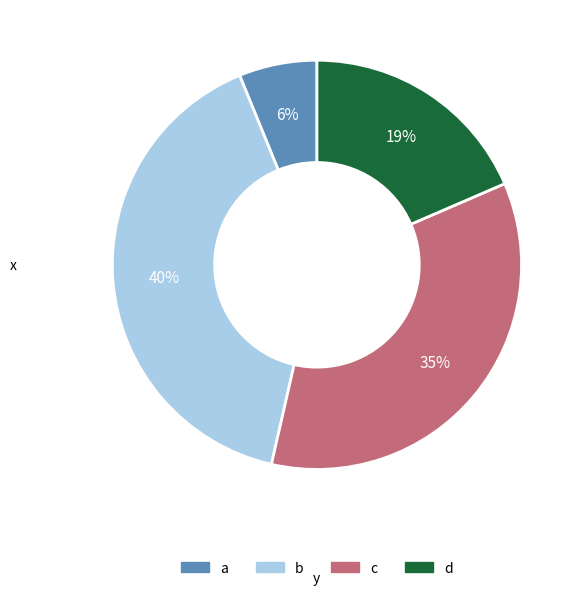

Is it true that c is 1% of the pie?

False